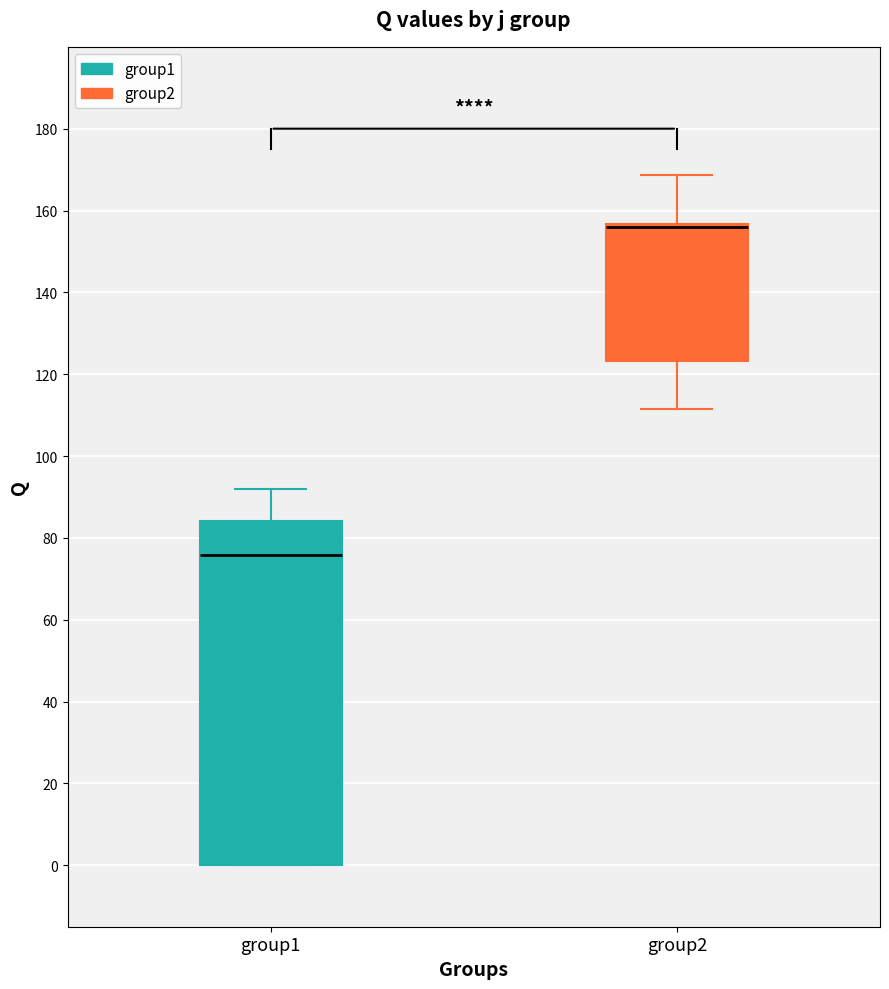

Reading left to right, transcribe this box plot: for each box, give where its median line is, the range the box spans, and where its two whiskers end, as read against the y-axis. The values are not printed on the chart, so give them approximately, as read against the axis.

group1: median 76, box 0 to 84, whiskers 0 to 92
group2: median 156 (drawn on the box's upper edge), box 124 to 156, whiskers 112 to 168